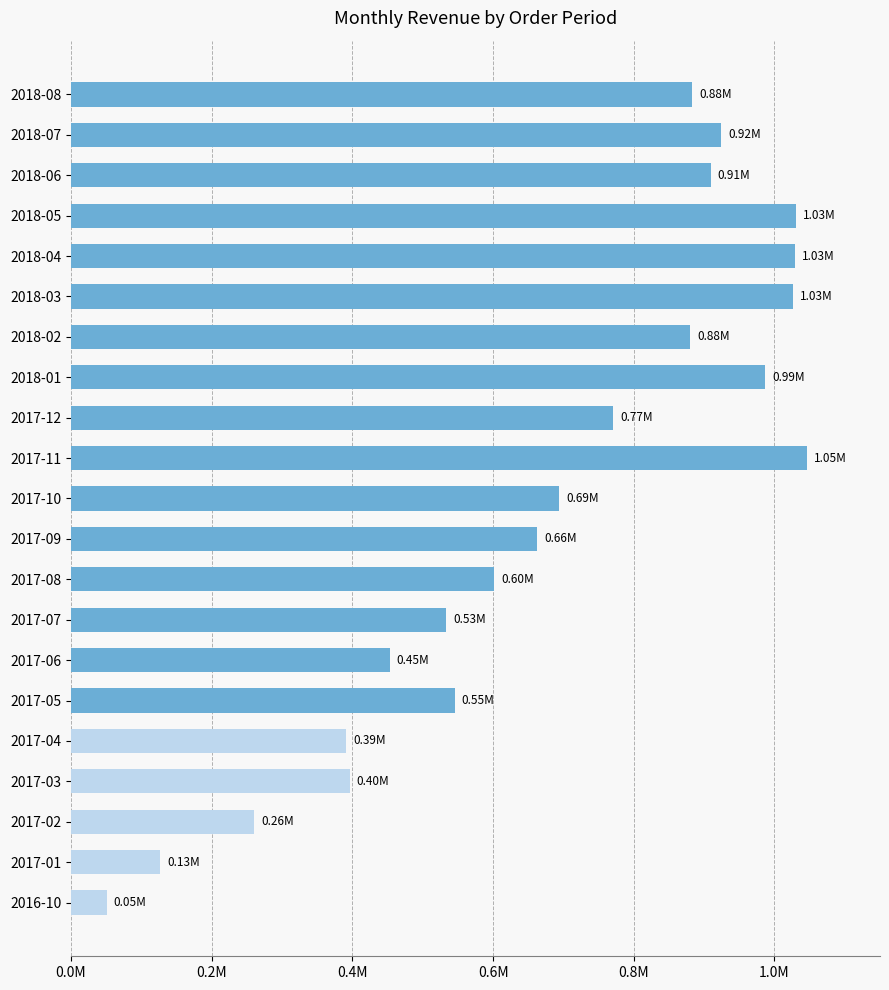

Does the chart contain any negative values?

No